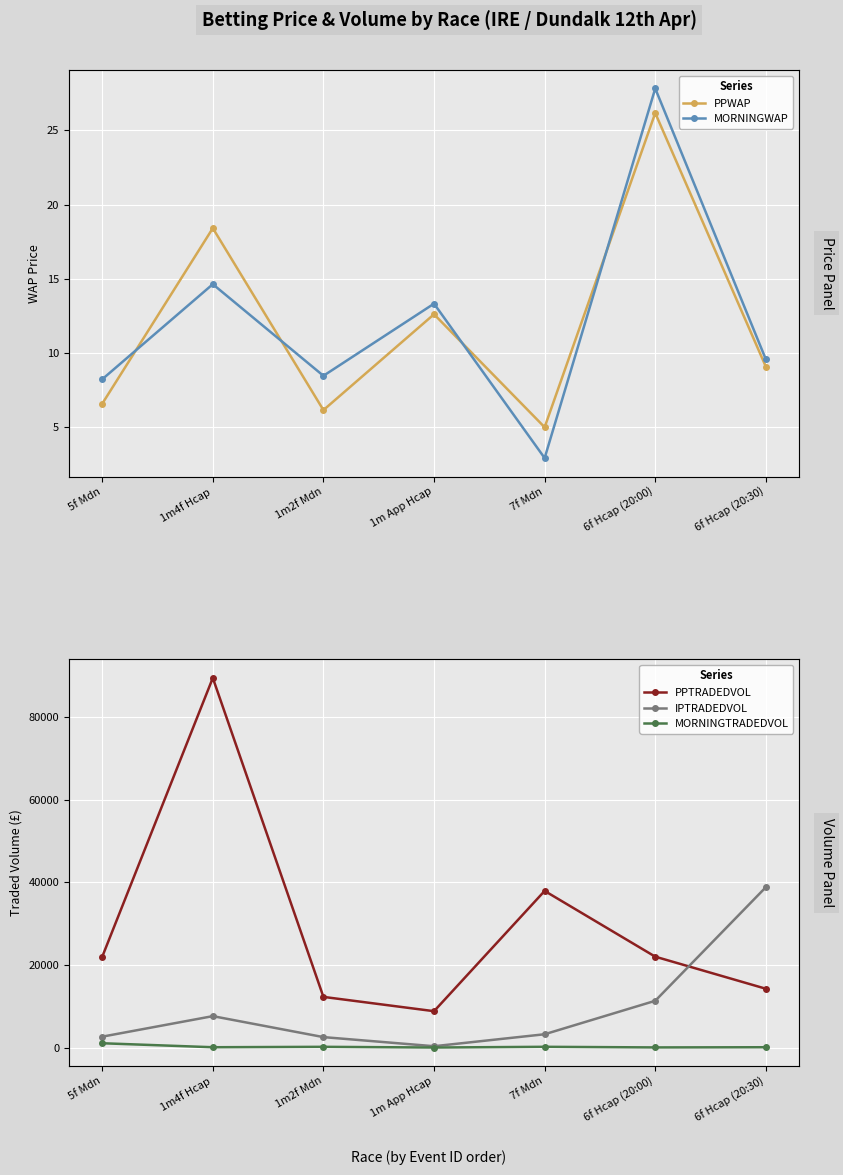

How many lines are shown in the chart?

5